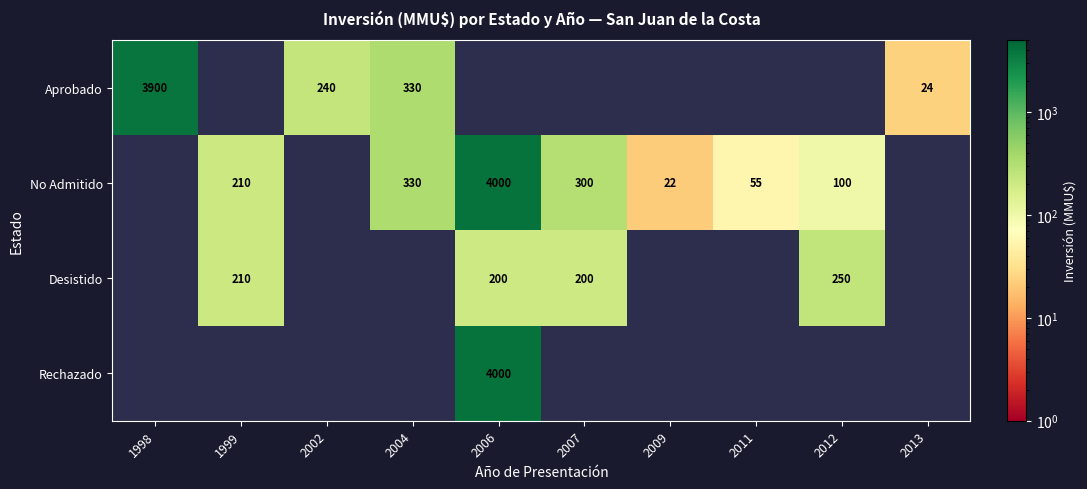

Is it true that No Admitido equals 55 at 2011?

True